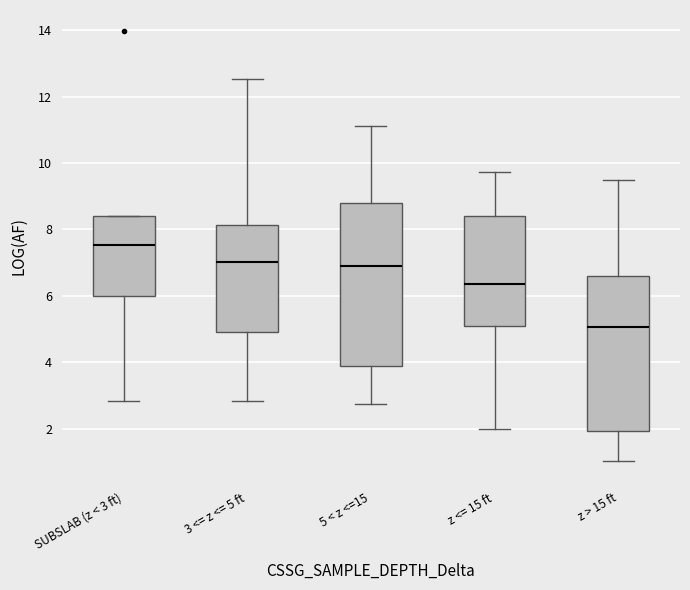

Where does the upper whisker of the box for 5 < z <=15 end on the y-axis? The values are not printed on the chart, so give them approximately, as read against the axis.

11.2